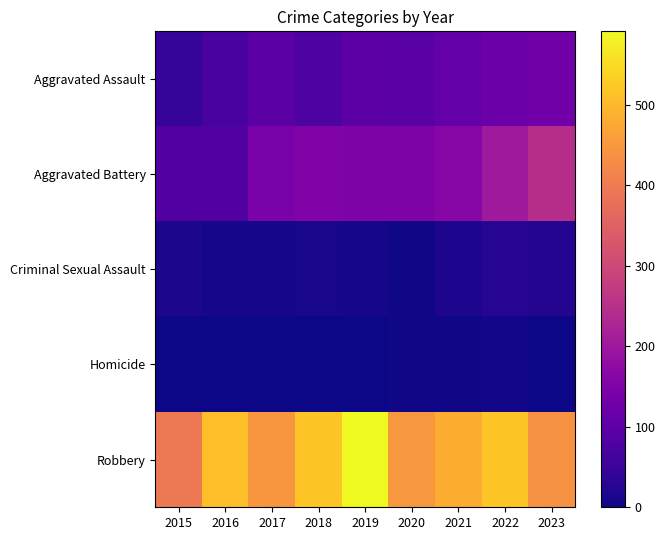

Reading right to left, list all the values displayed in this chart.

Aggravated Assault: 2023=130	2022=121	2021=110	2020=94	2019=98	2018=77	2017=95	2016=71	2015=46
Aggravated Battery: 2023=246	2022=202	2021=163	2020=150	2019=148	2018=152	2017=142	2016=82	2015=82
Criminal Sexual Assault: 2023=21	2022=24	2021=14	2020=3	2019=8	2018=11	2017=8	2016=8	2015=12
Homicide: 2023=2	2022=5	2021=4	2020=3	2019=2	2018=1	2017=1	2016=1	2015=0
Robbery: 2023=438	2022=521	2021=484	2020=450	2019=591	2018=520	2017=446	2016=510	2015=395